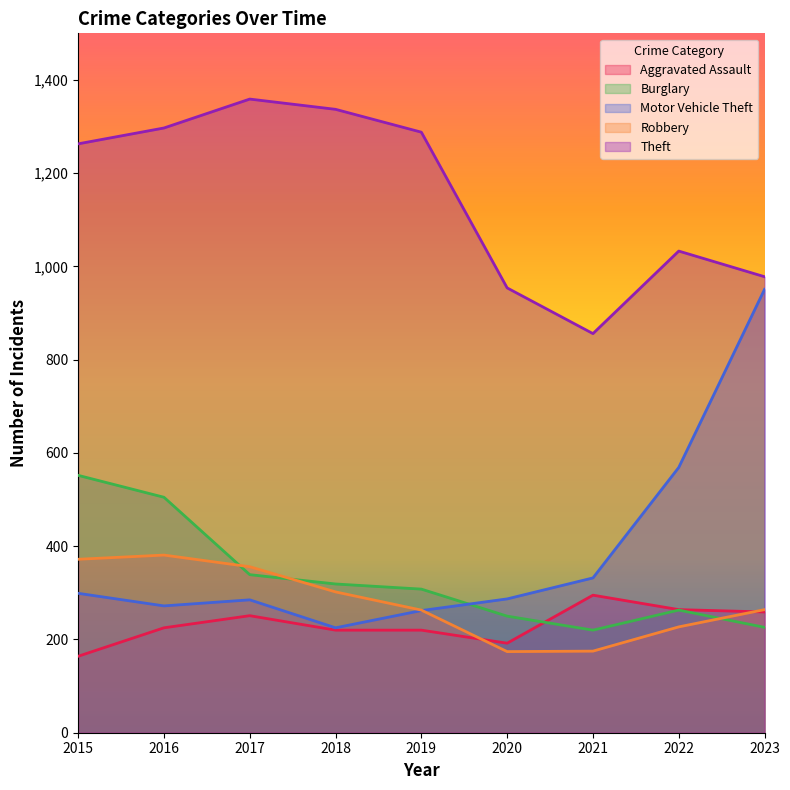

At which category is the sum across all series the highest?

2016